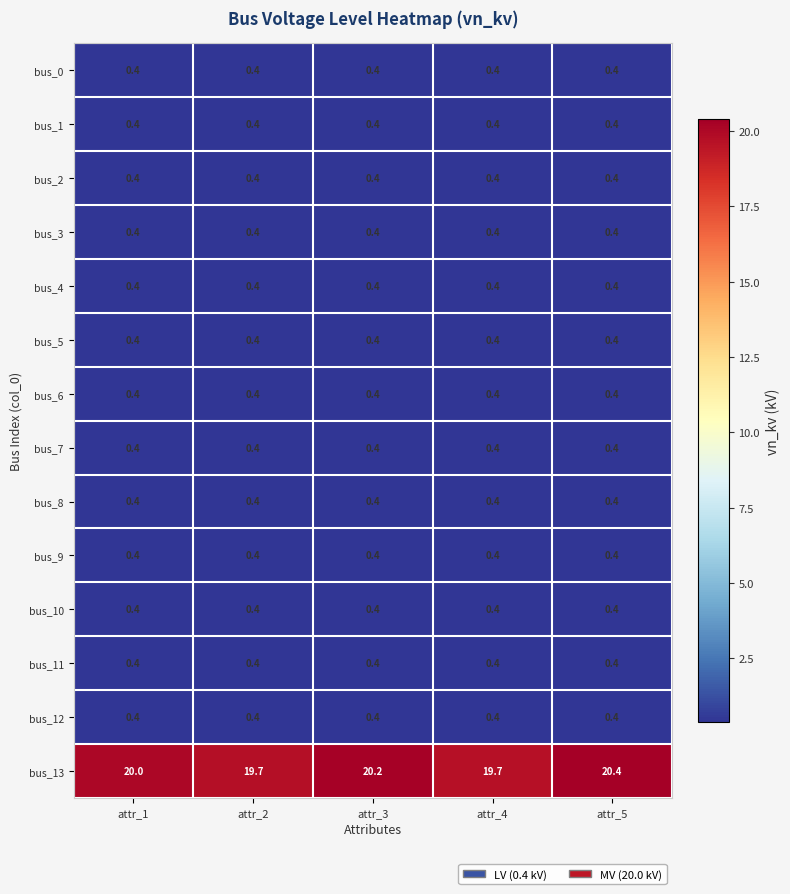

What is the total value across all series at attr_5?

25.6